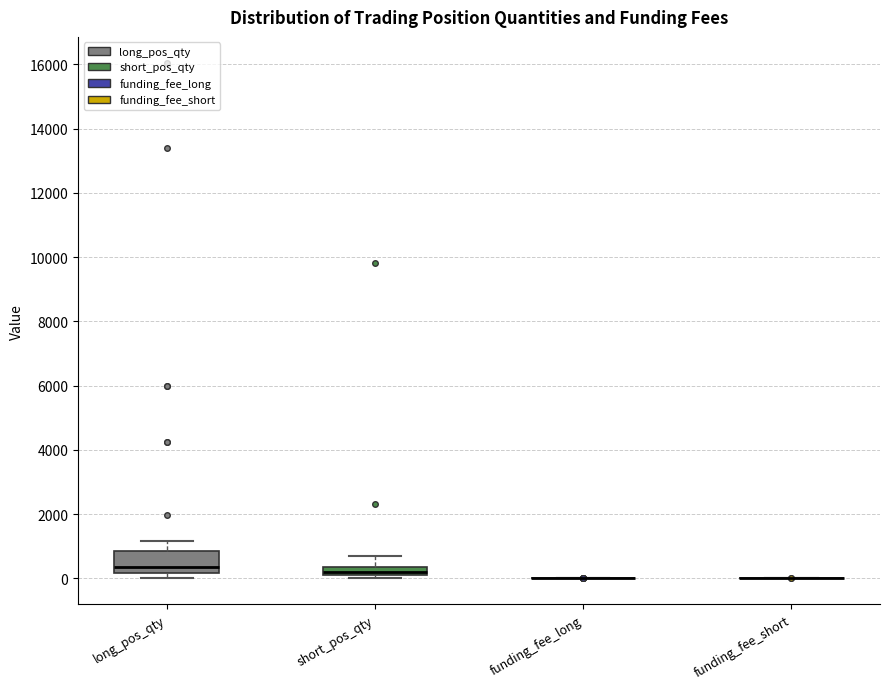

Which box is the tallest, from its lower edge to its upper edge?

long_pos_qty